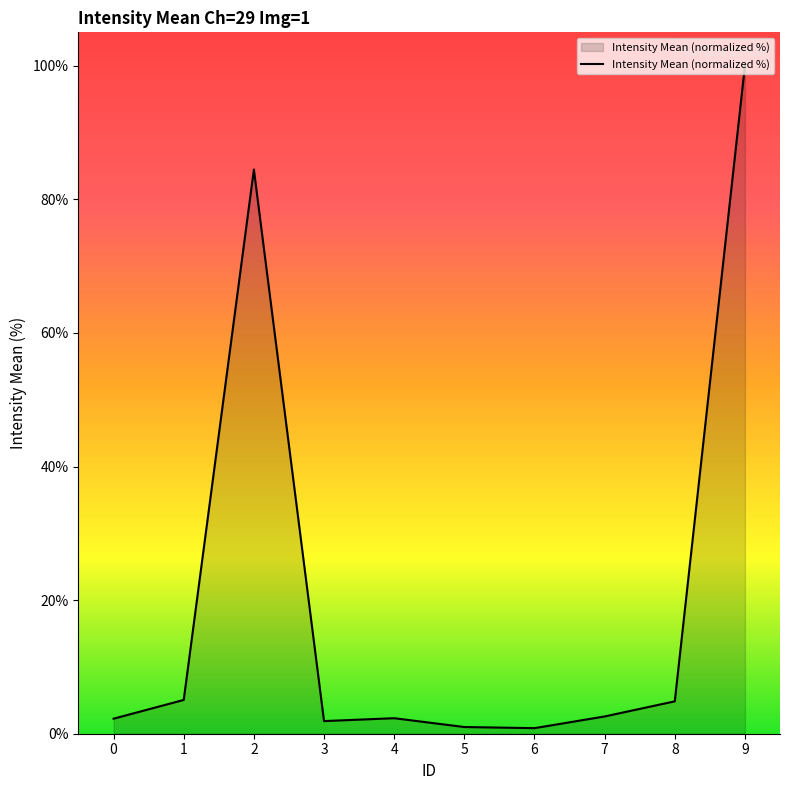

What is the change in value from 0 to 6?

-1.4